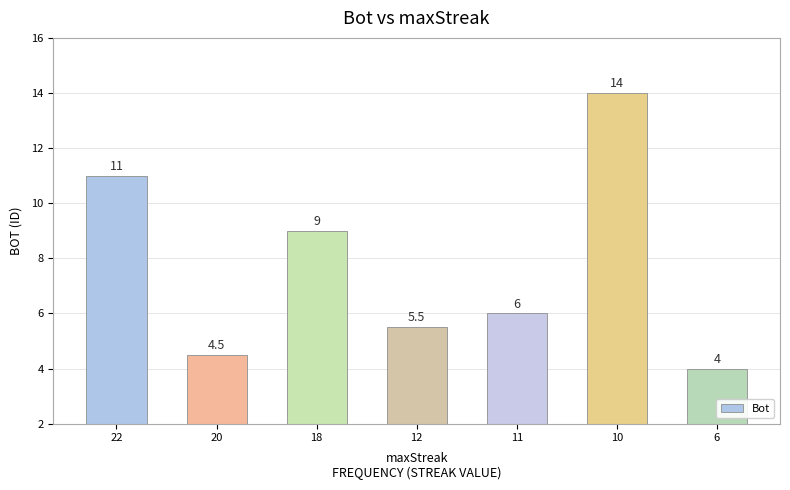

Is it true that the value at 22 is 19.3?

False